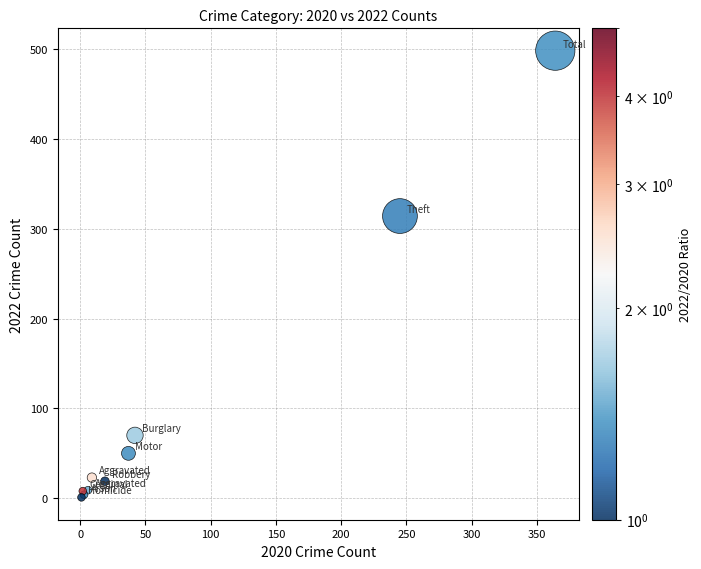

What Y value in the scatter plot is closest to 249?

314